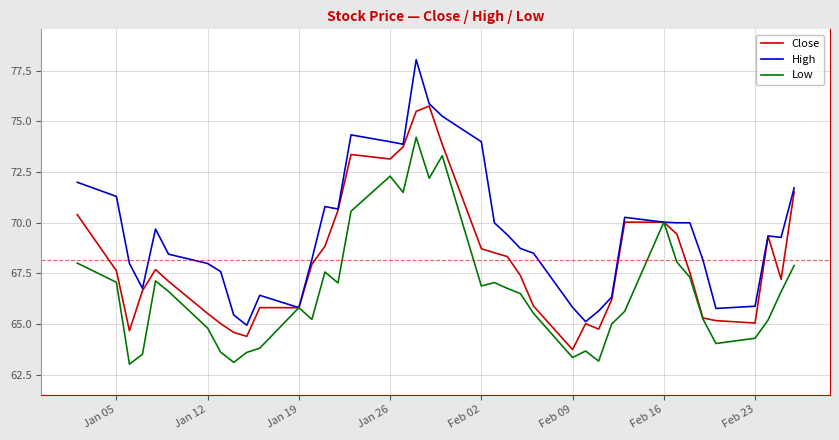

Does the chart display data point markers on the line(s)?

No